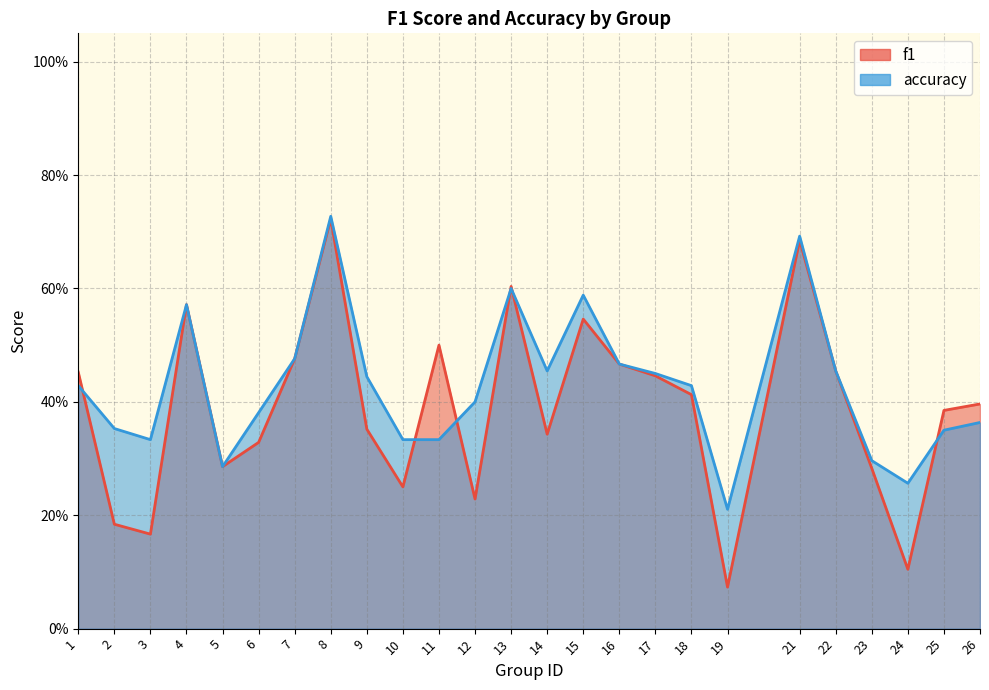

What value does the accuracy series have at 7?

0.5